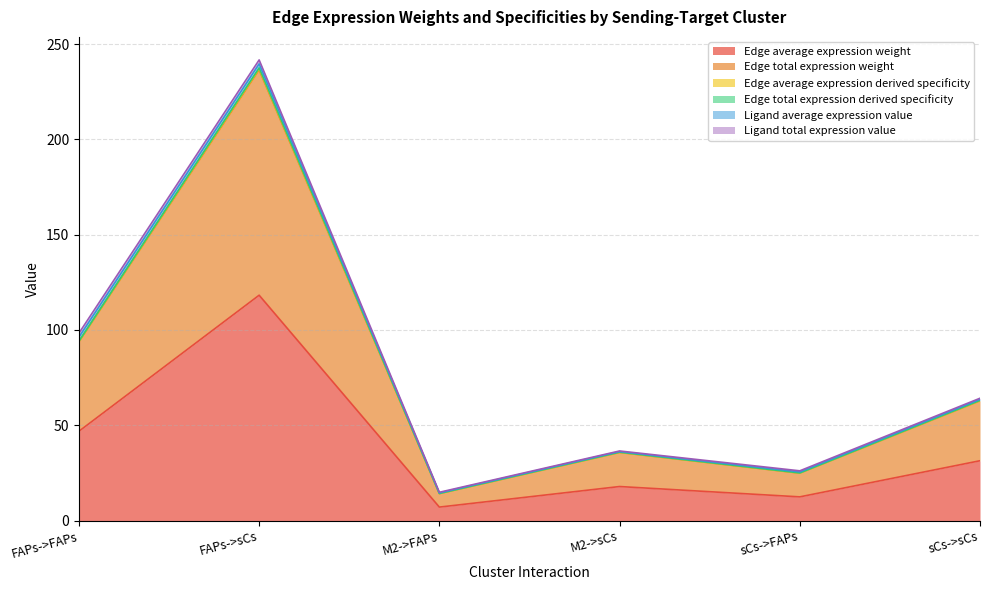

The Edge total expression weight series shows 46.9 at FAPs->FAPs. True or false?

True